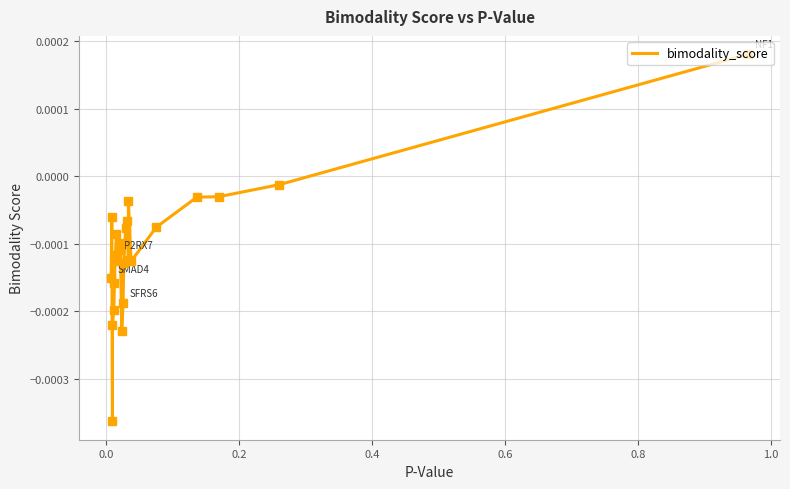

How many interior local peaks (higher than both neighbors) does the data have?

5